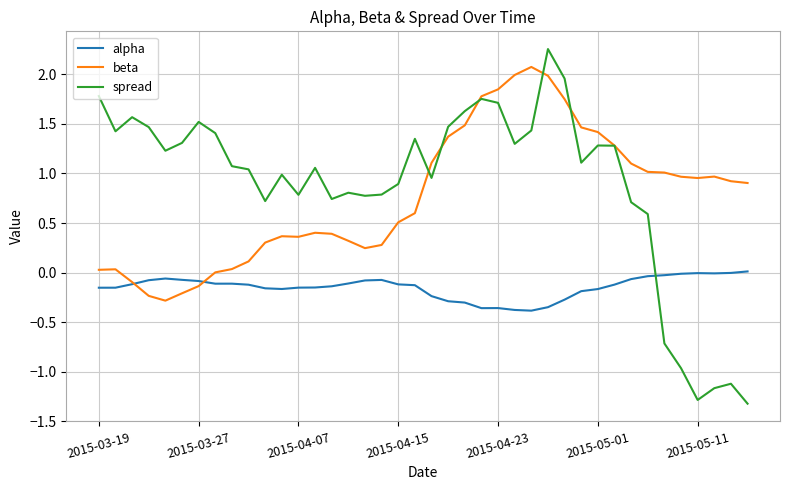

What is the average value of the spread series?

0.9